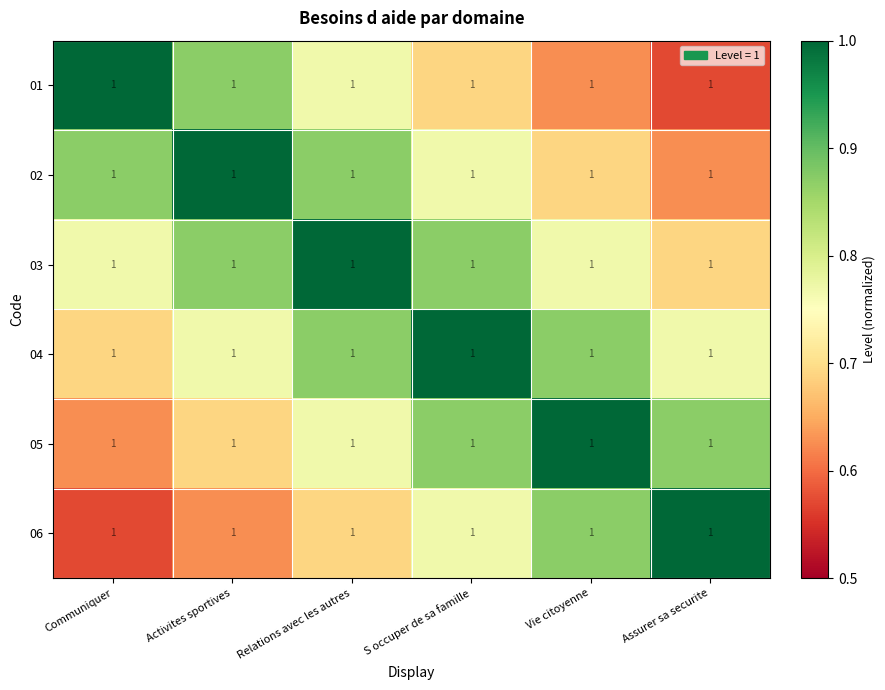

What is the spread (max minus min) of values at Communiquer?

0.4